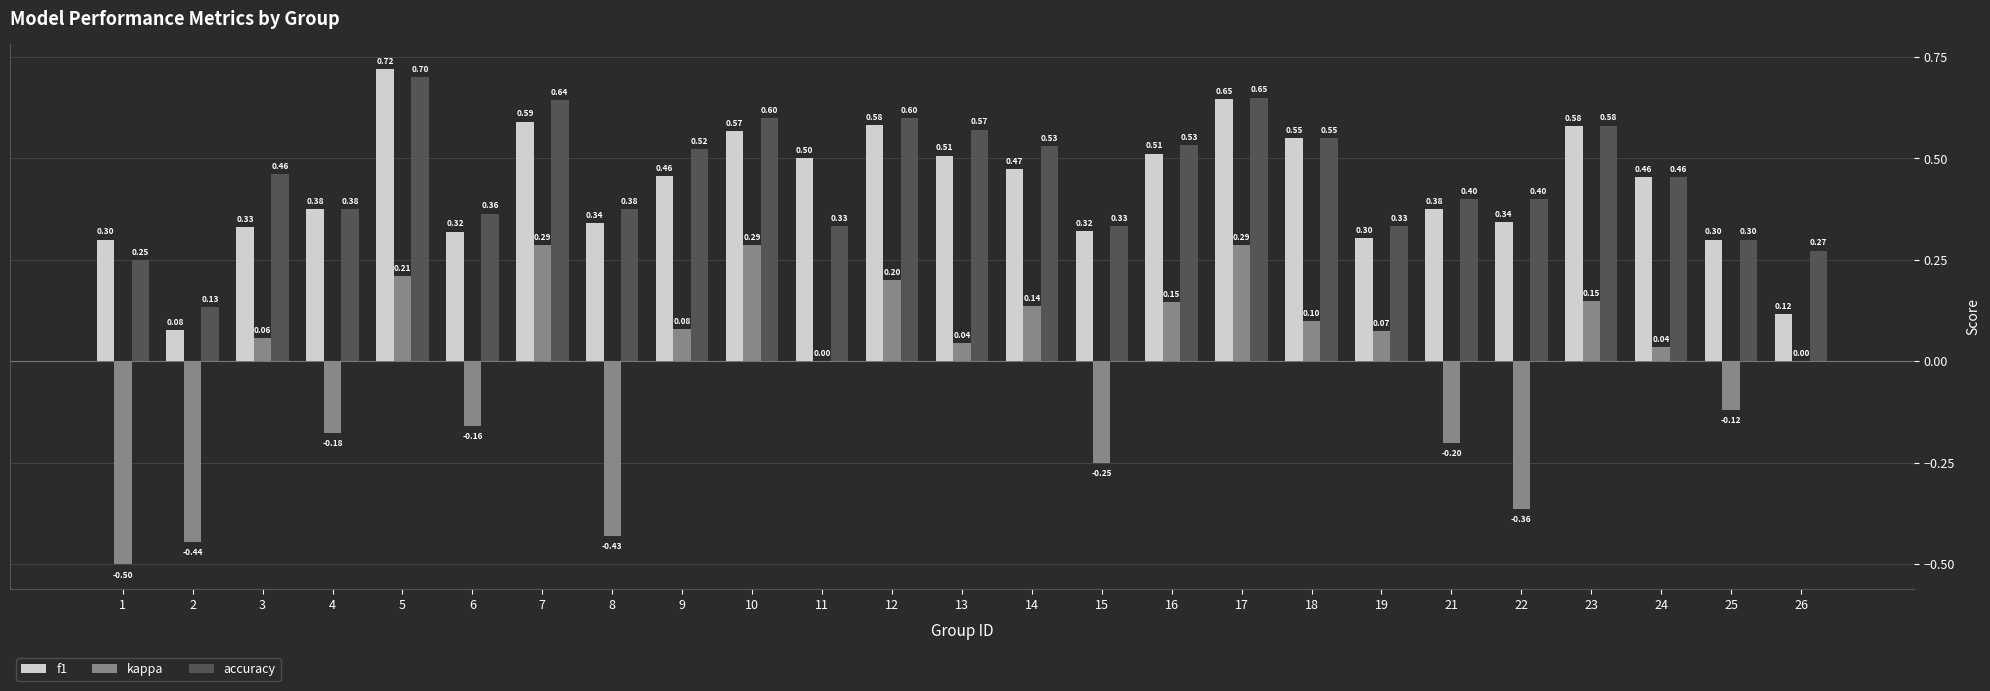

Is the value of kappa at 12 greater than the value of f1 at 12?

No